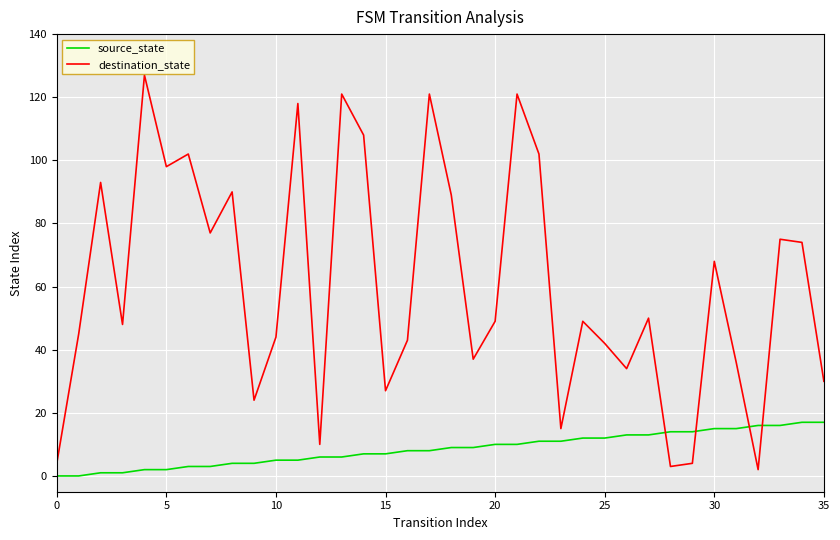

In destination_state, how many points are lower than both neighbors (excluding endpoints)?

11